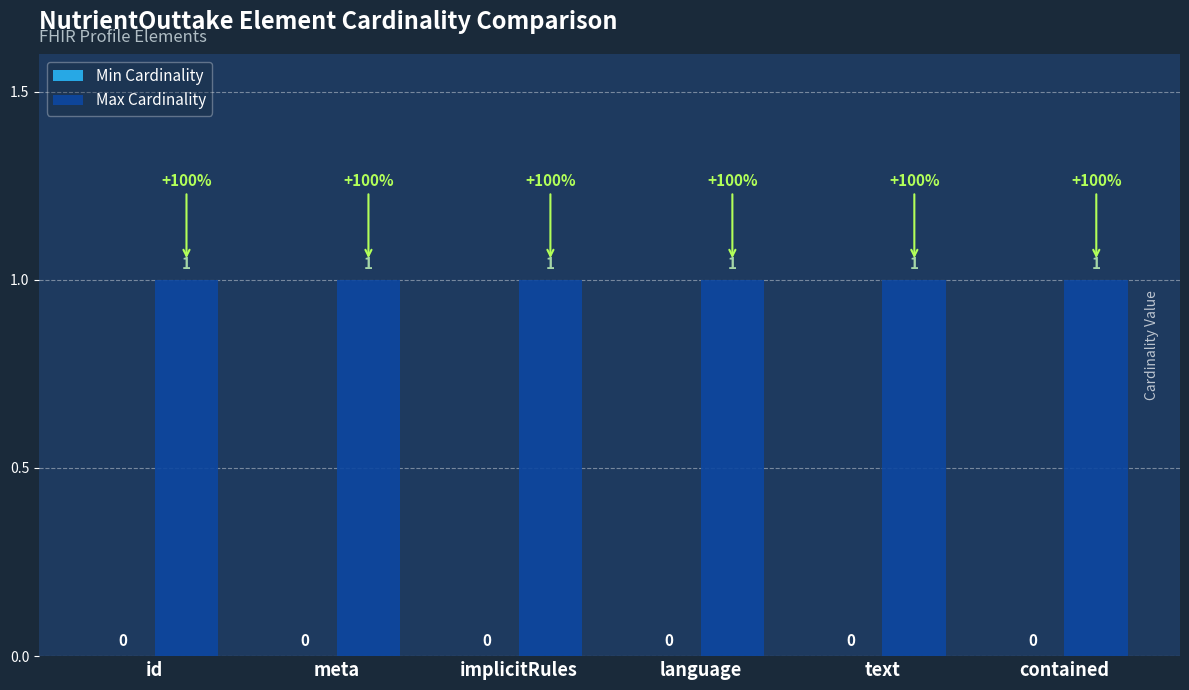

Rank the series by their maximum value, from highest to lowest.

Max Cardinality, Min Cardinality